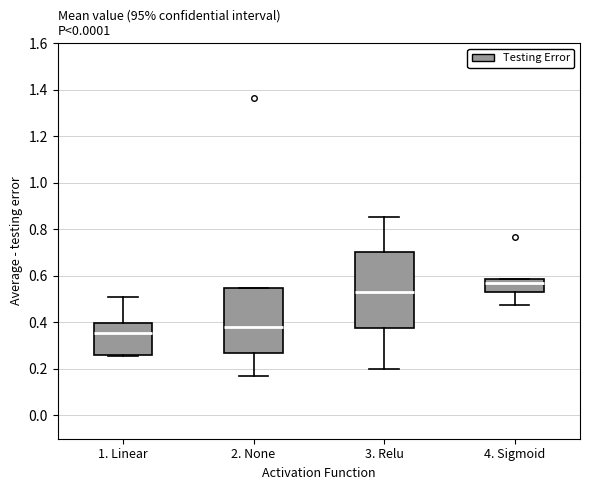

Where does the lower whisker of the box for 4. Sigmoid end on the y-axis? The values are not printed on the chart, so give them approximately, as read against the axis.

0.48